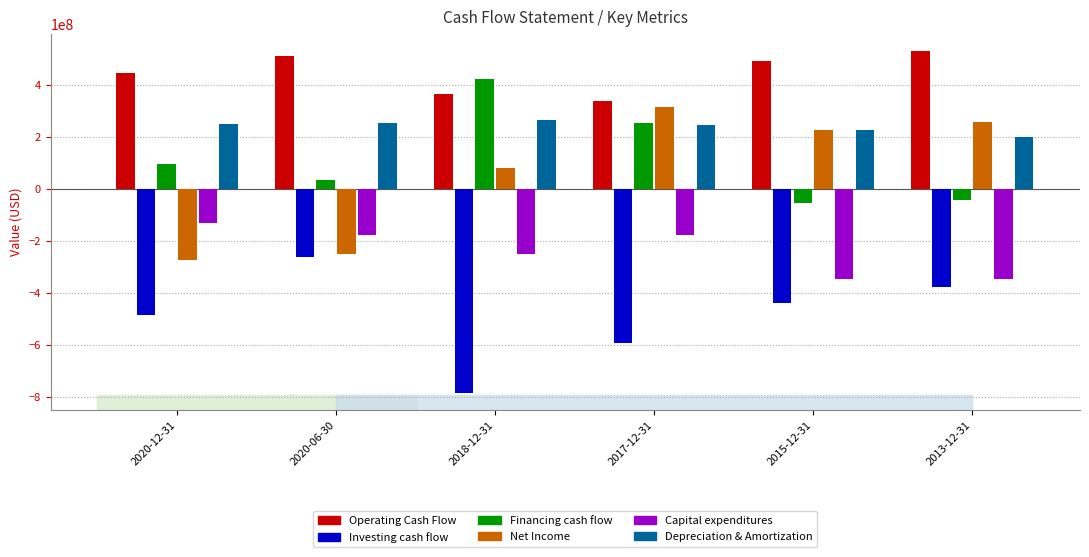

What is the greatest value displayed?

530217000